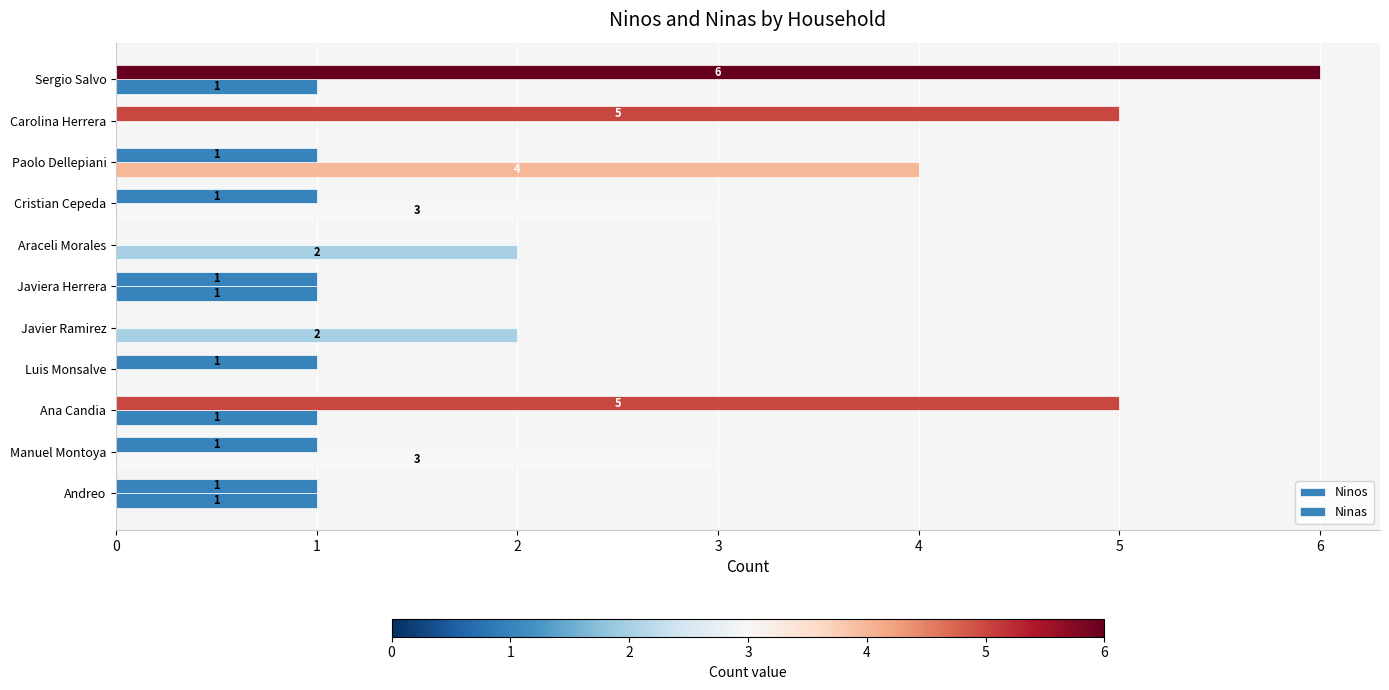

How many distinct data groups are displayed?

2